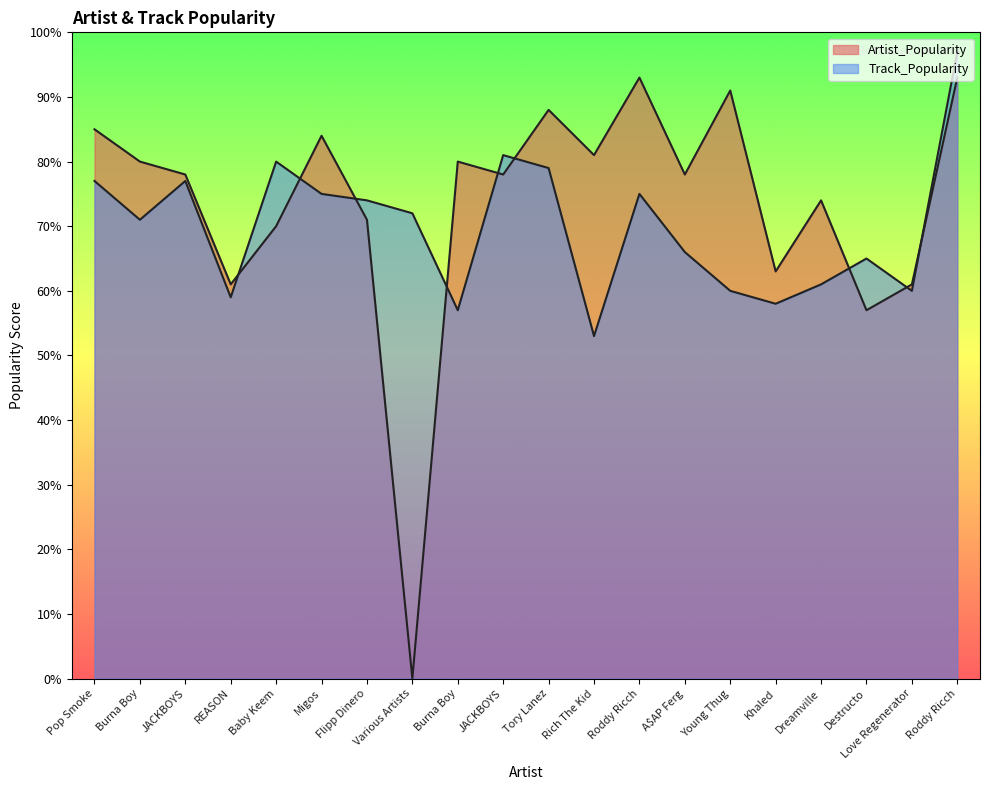

List the series in order of their overall mean, highest first.

Artist_Popularity, Track_Popularity